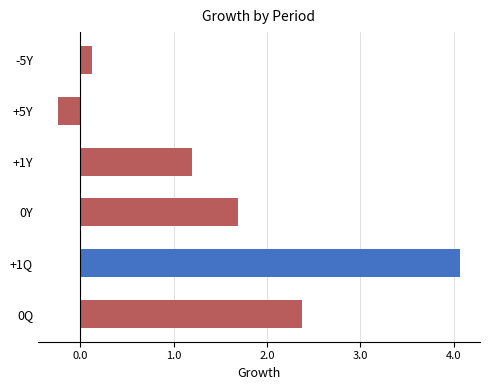

Reading bottom to top, what are all the values shown in this chart?

0Q=2.4	+1Q=4.1	0Y=1.7	+1Y=1.2	+5Y=-0.2	-5Y=0.1